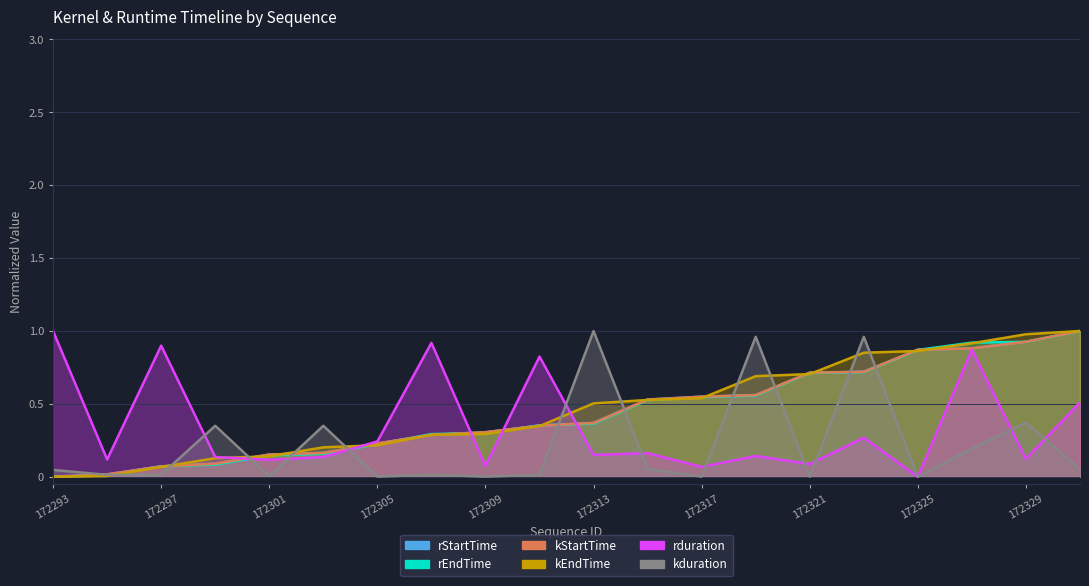

At which category does rduration reach its first local valley?

172295